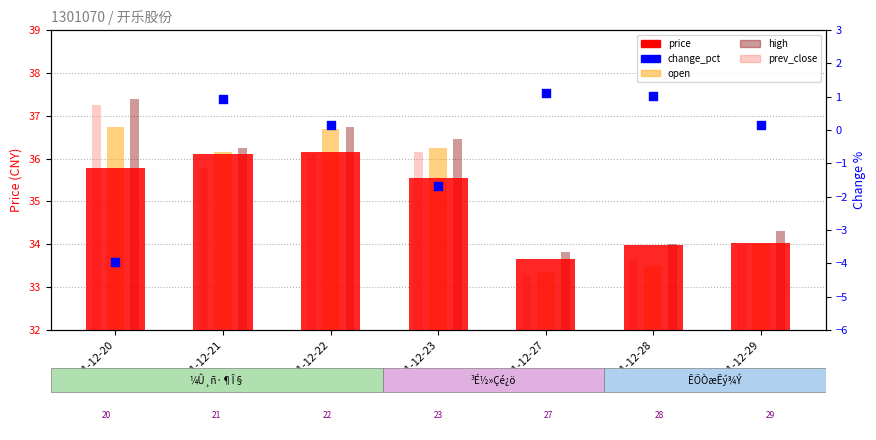

At which category is the sum across all series the highest?

2021-12-22